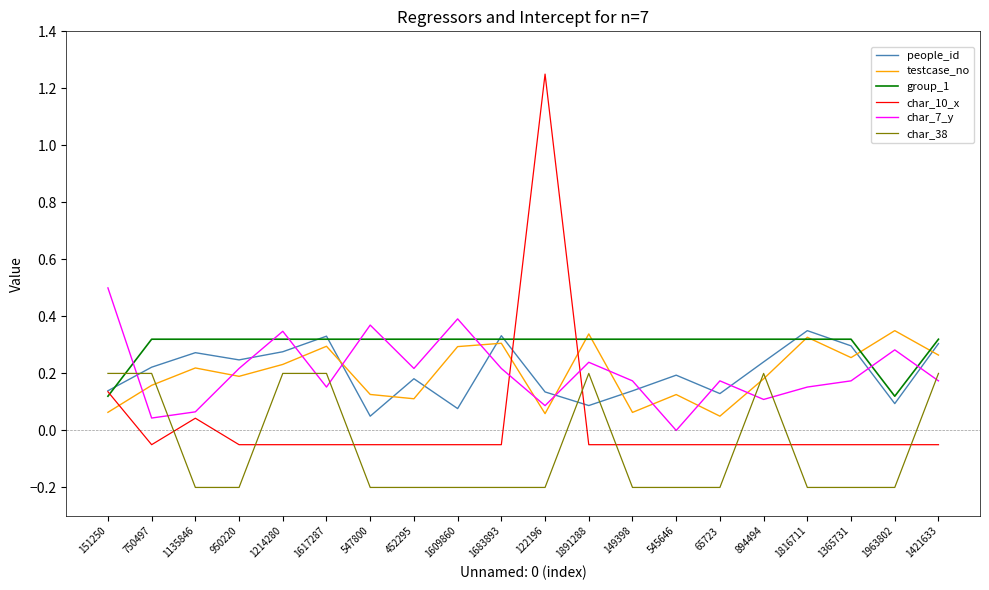

Between 1617287 and 1683893, which series saw the biggest shift?

char_38